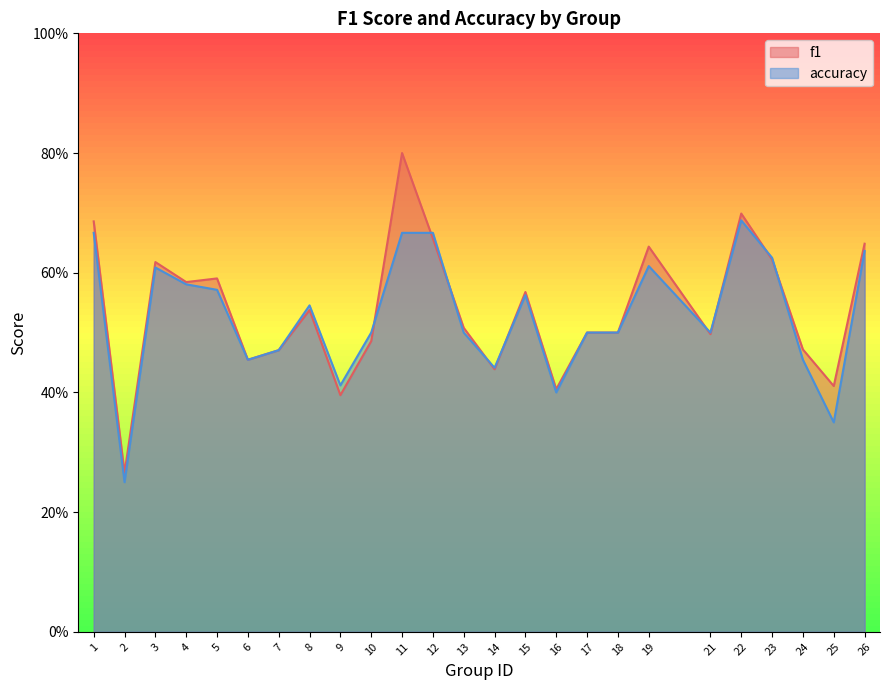

Where is the first local minimum for accuracy?

2